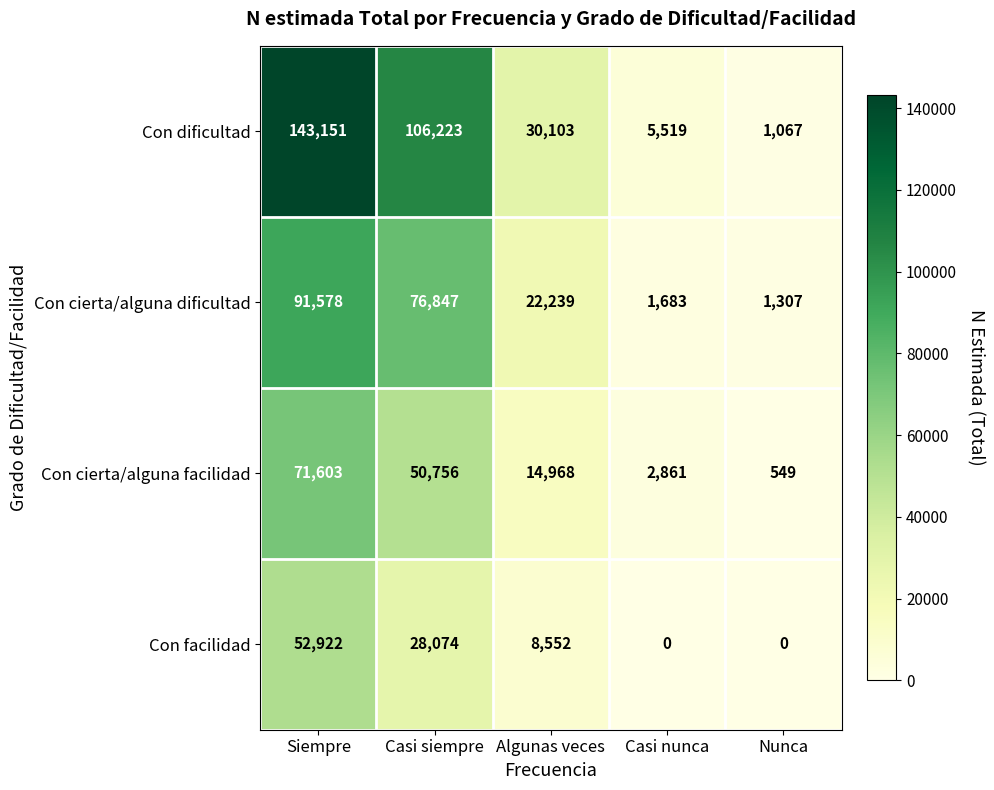

Count the number of categories in the chart.

5